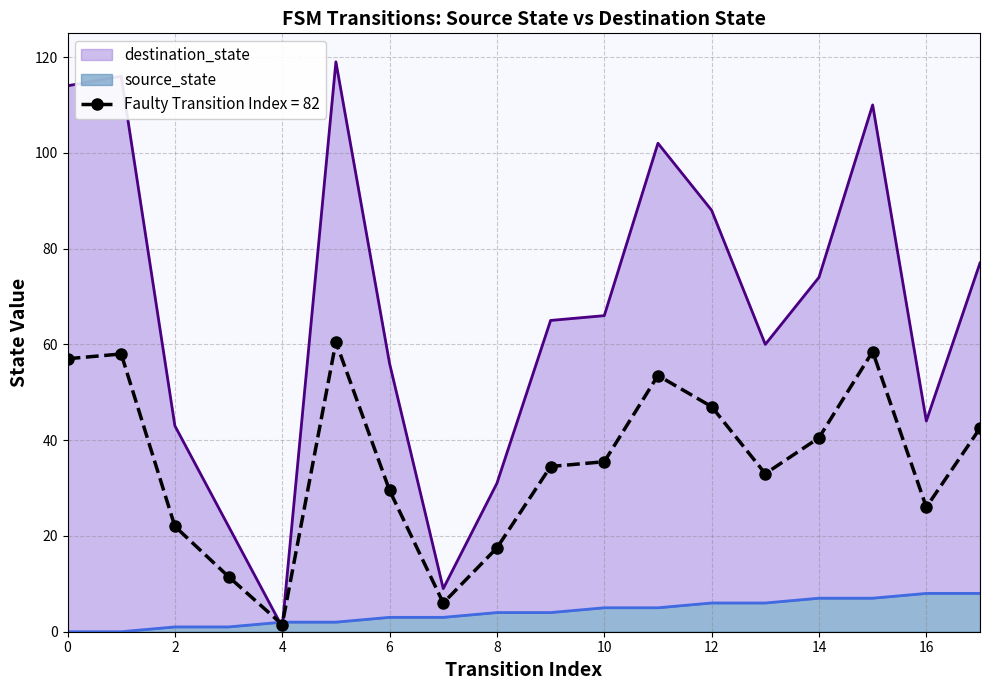

True or false: source_state has more than 0 points higher than both neighbors.

False